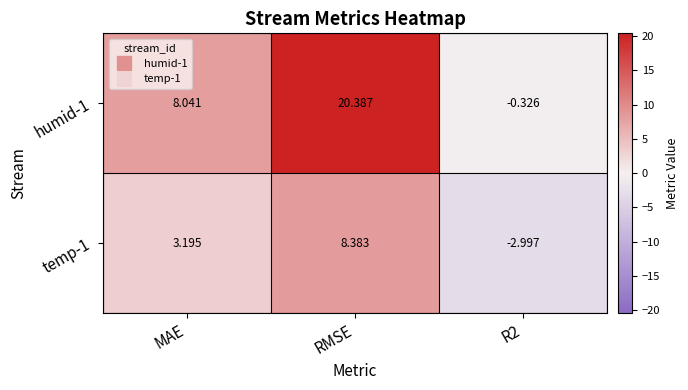

At which category is the sum across all series the highest?

RMSE